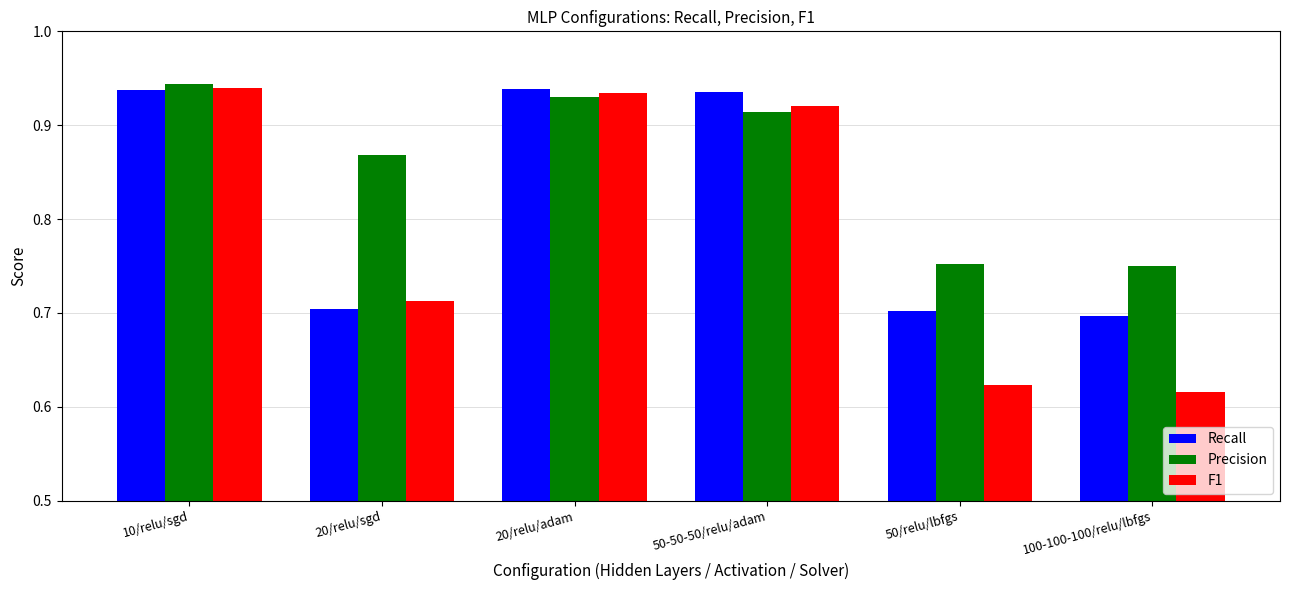

At which category is the sum across all series the highest?

10/relu/sgd